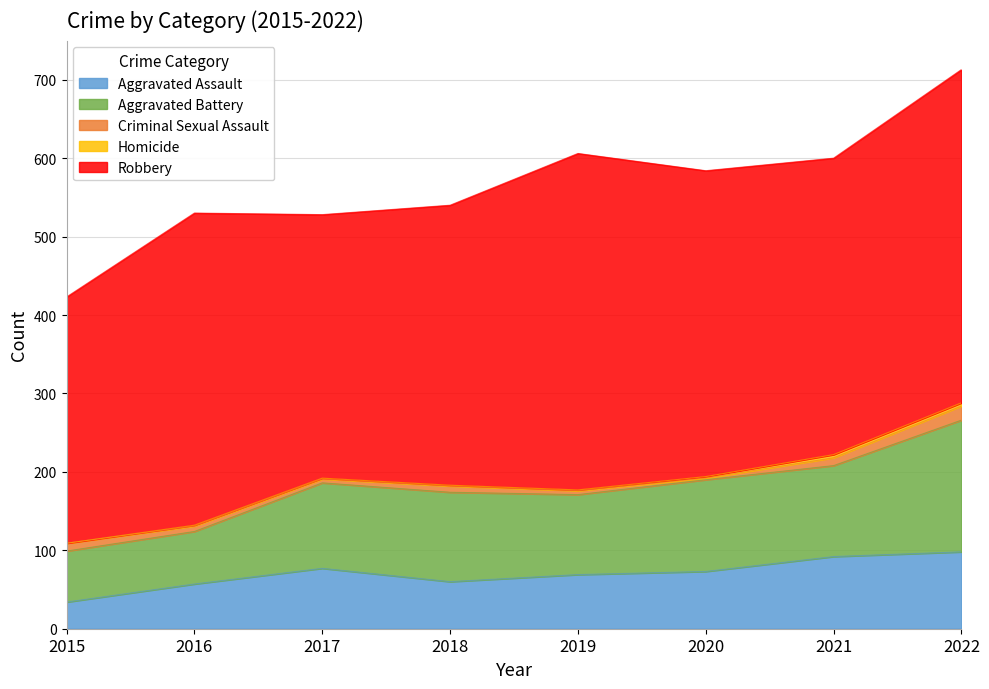

Which series has the largest range (max minus min)?

Robbery